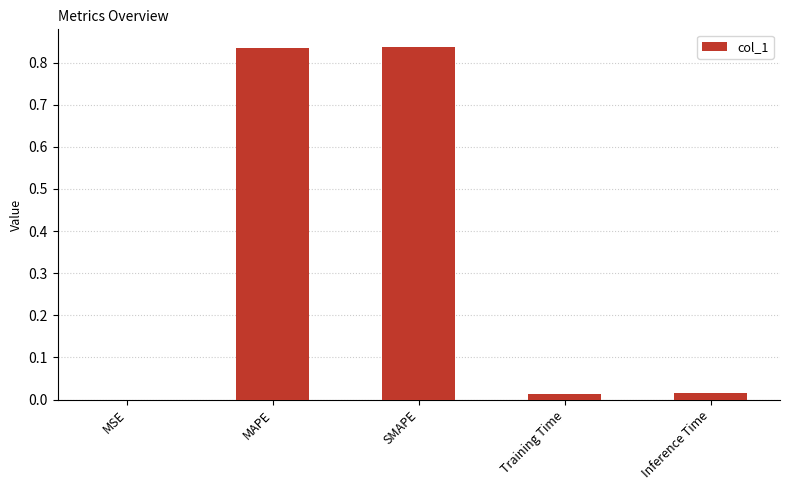

Which has a higher value, MAPE or Training Time?

MAPE